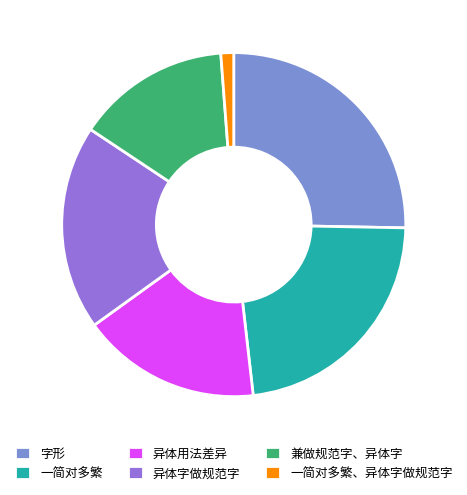

To the nearest percent, what is the difference between the 字形 and 异体用法差异 slice percentages?

9%